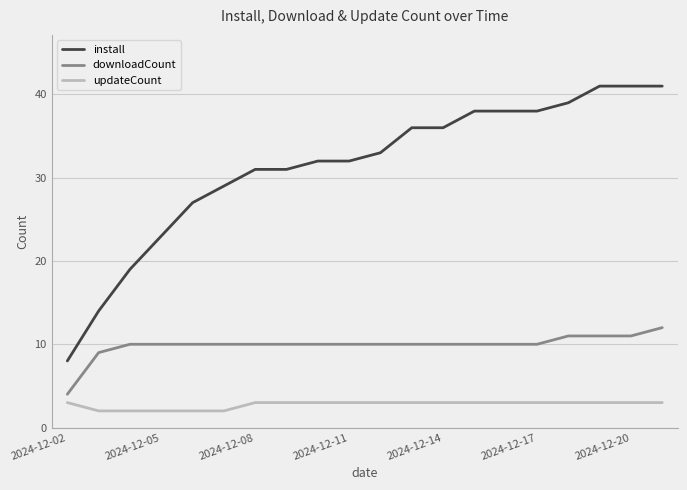

What is the difference between the second highest and minimum values in the downloadCount series?

7